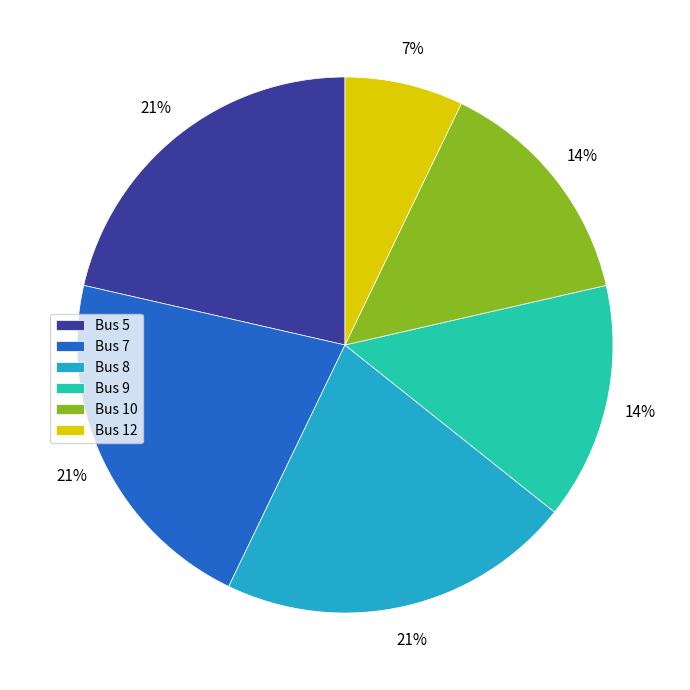

To the nearest percent, what percentage of the pie is Bus 8?

21%